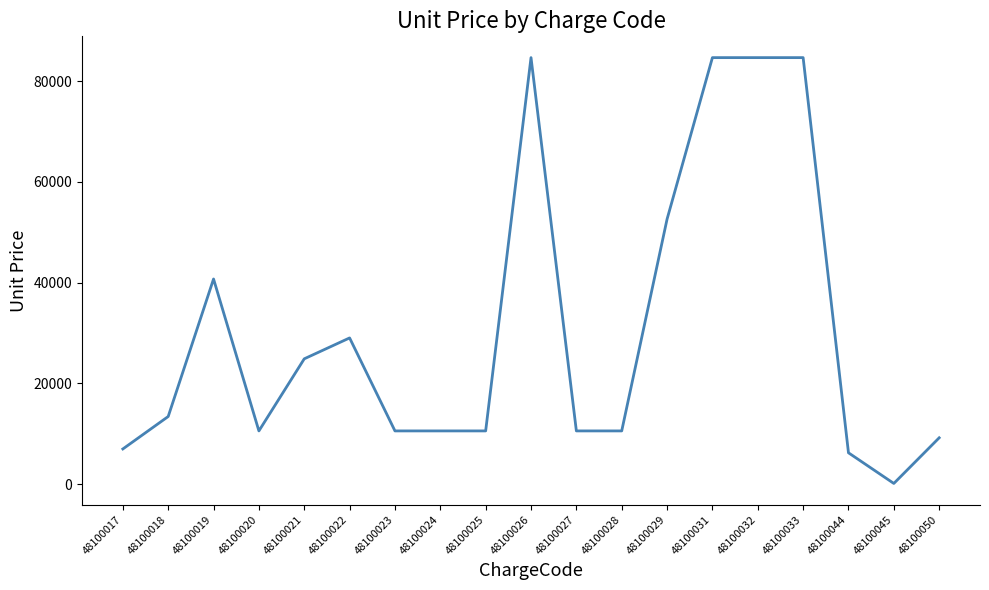

At which label is the value closest to 42387?

48100019